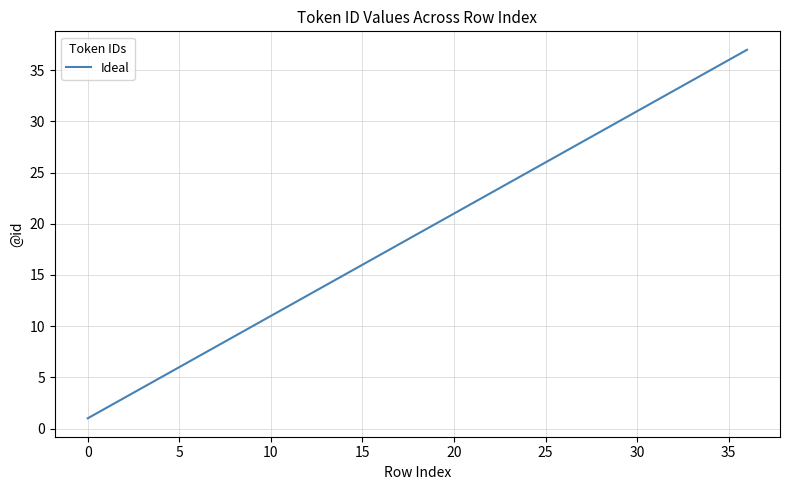

What is the maximum value shown in the chart?

37